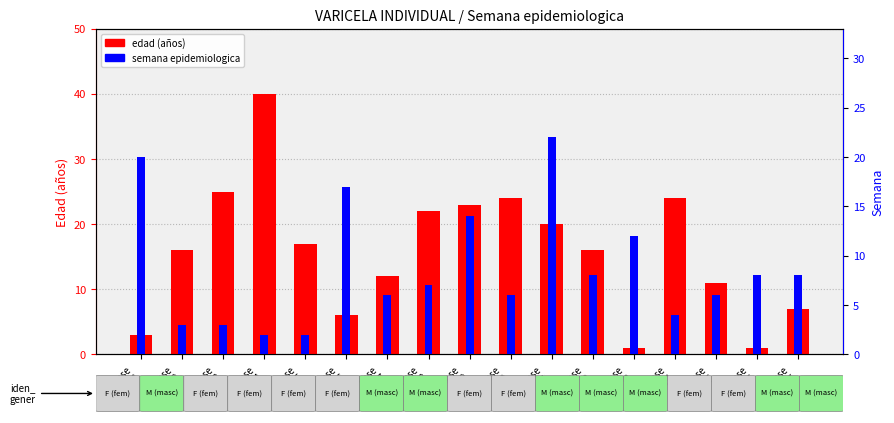

Which series has the largest total across all categories?

edad (años)